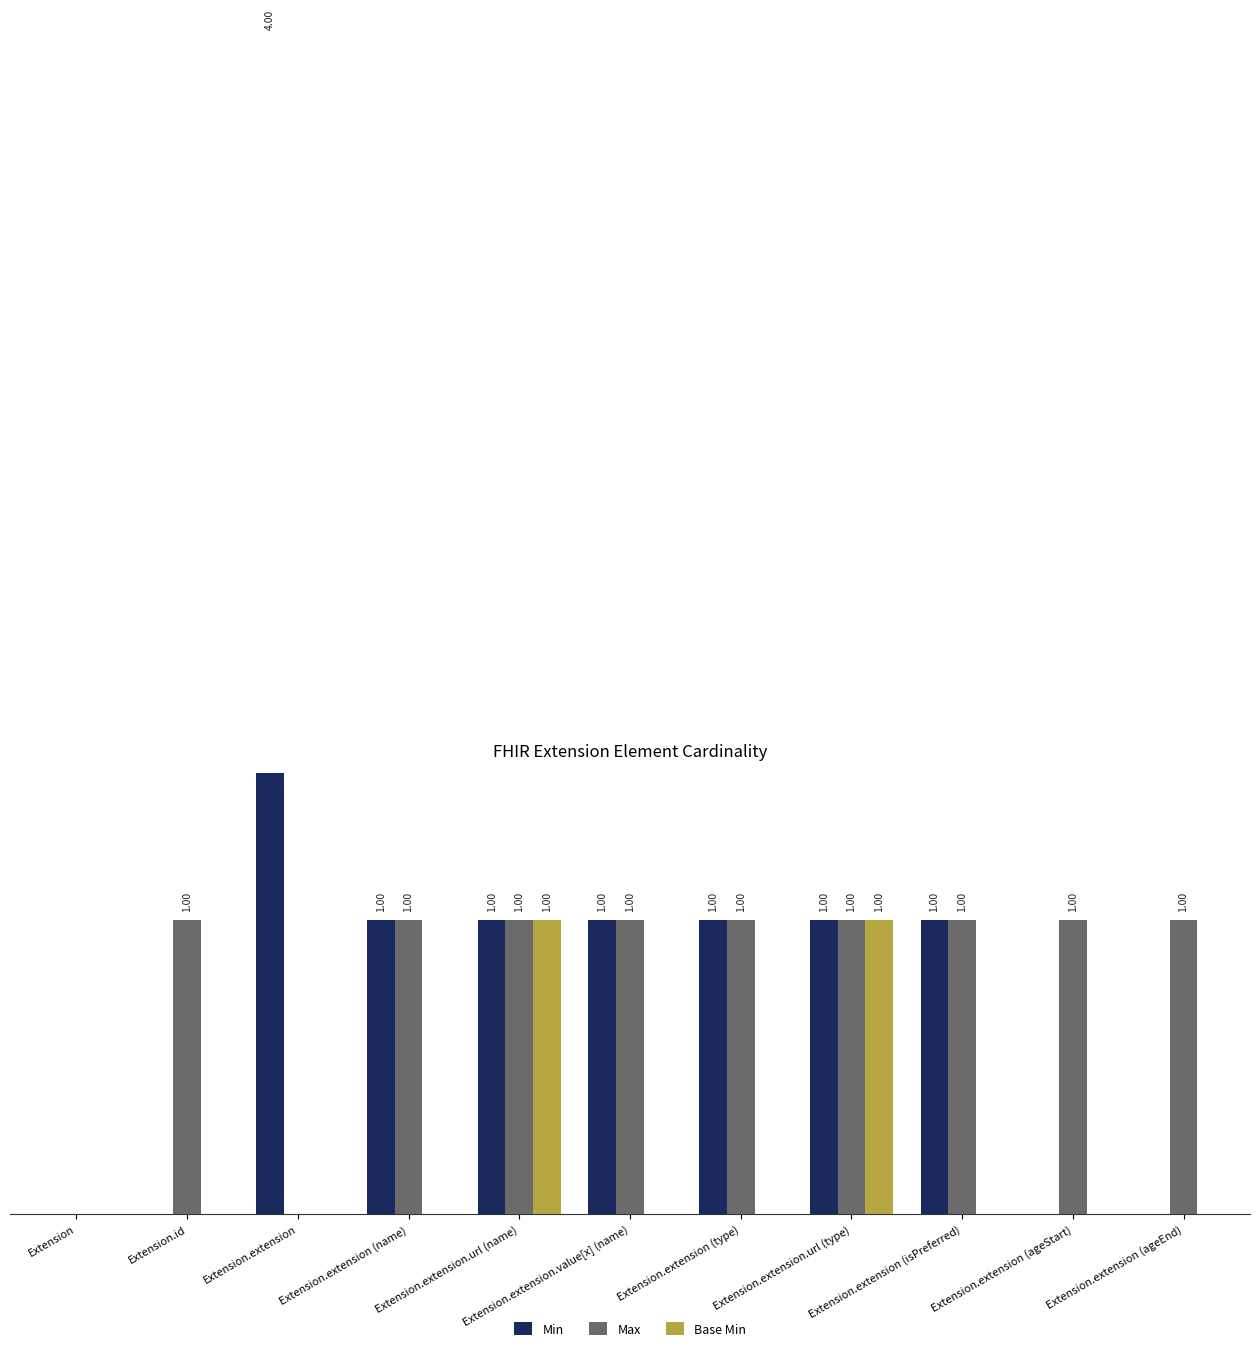

How many Min values are between 0 and 1?

10